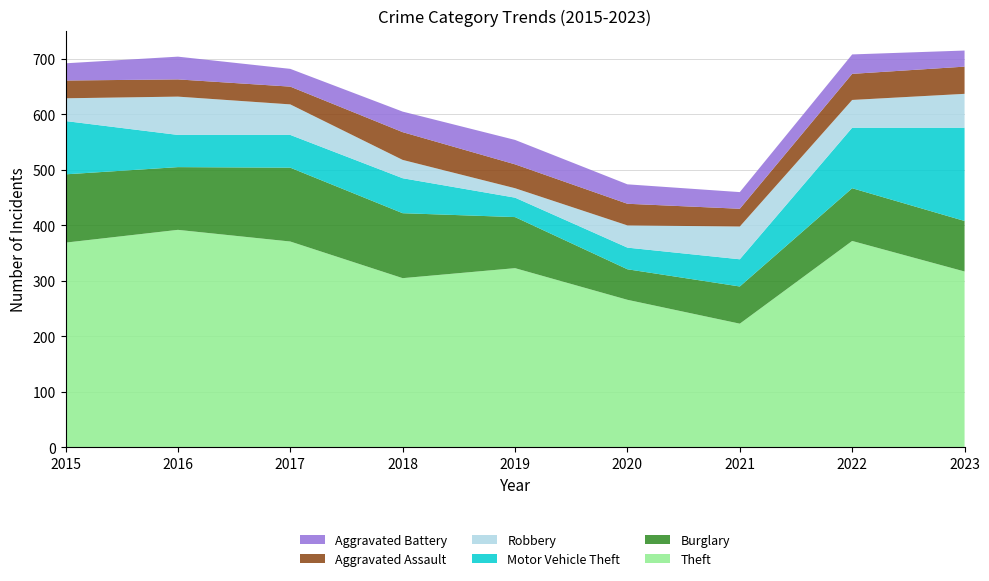

Reading right to left, list all the values displayed in this chart.

Theft: 2023=317	2022=372	2021=223	2020=266	2019=323	2018=305	2017=371	2016=392	2015=369
Burglary: 2023=91	2022=95	2021=67	2020=55	2019=92	2018=117	2017=133	2016=113	2015=123
Motor Vehicle Theft: 2023=168	2022=109	2021=49	2020=39	2019=35	2018=63	2017=59	2016=58	2015=96
Robbery: 2023=61	2022=50	2021=59	2020=40	2019=17	2018=33	2017=55	2016=69	2015=41
Aggravated Assault: 2023=49	2022=47	2021=32	2020=39	2019=43	2018=50	2017=32	2016=31	2015=32
Aggravated Battery: 2023=29	2022=35	2021=30	2020=35	2019=44	2018=37	2017=32	2016=41	2015=31